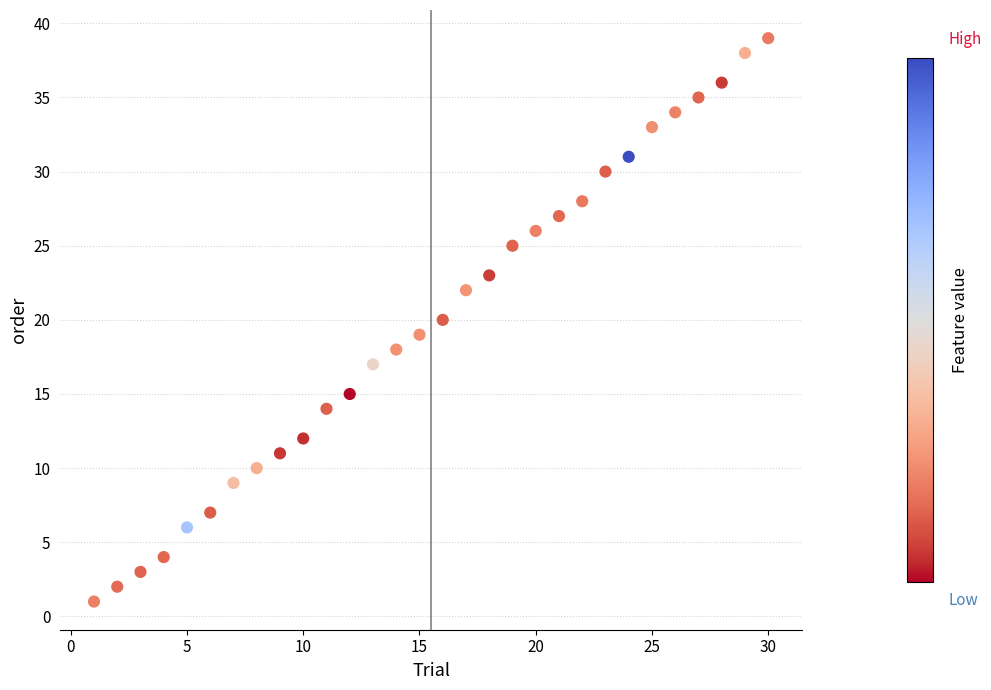

What is the range of Y values (max minus min)?

38